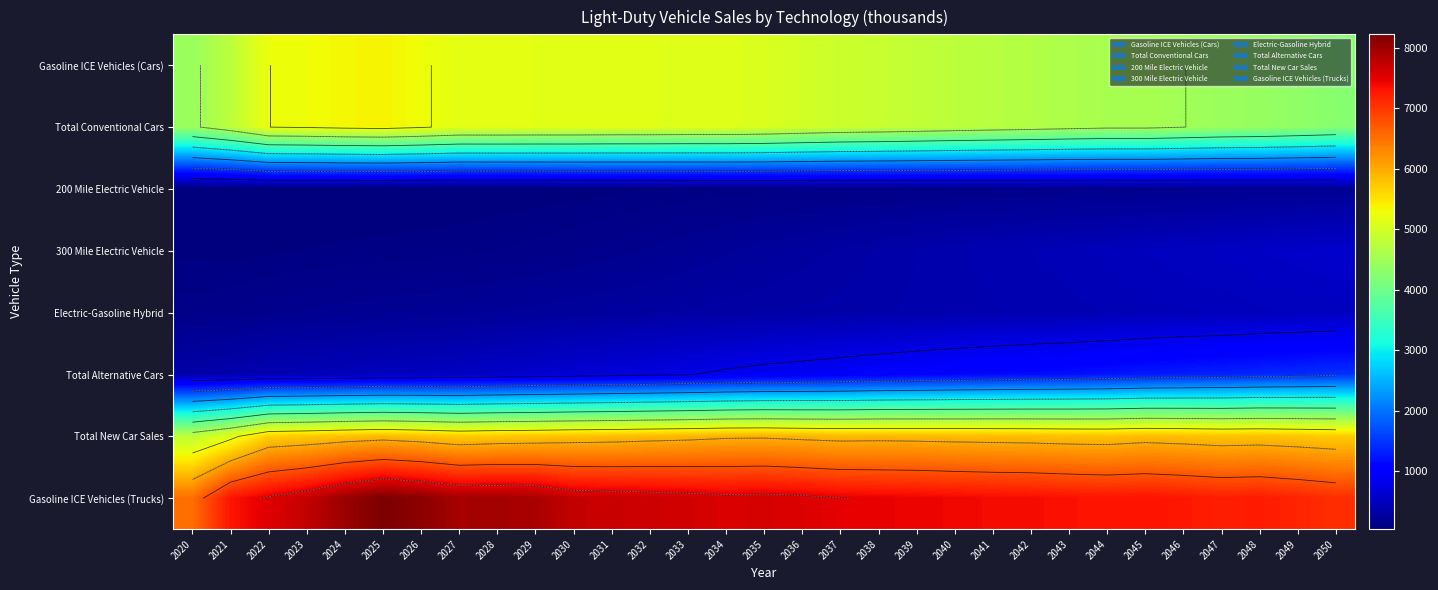

At which category is the sum across all series the highest?

2025